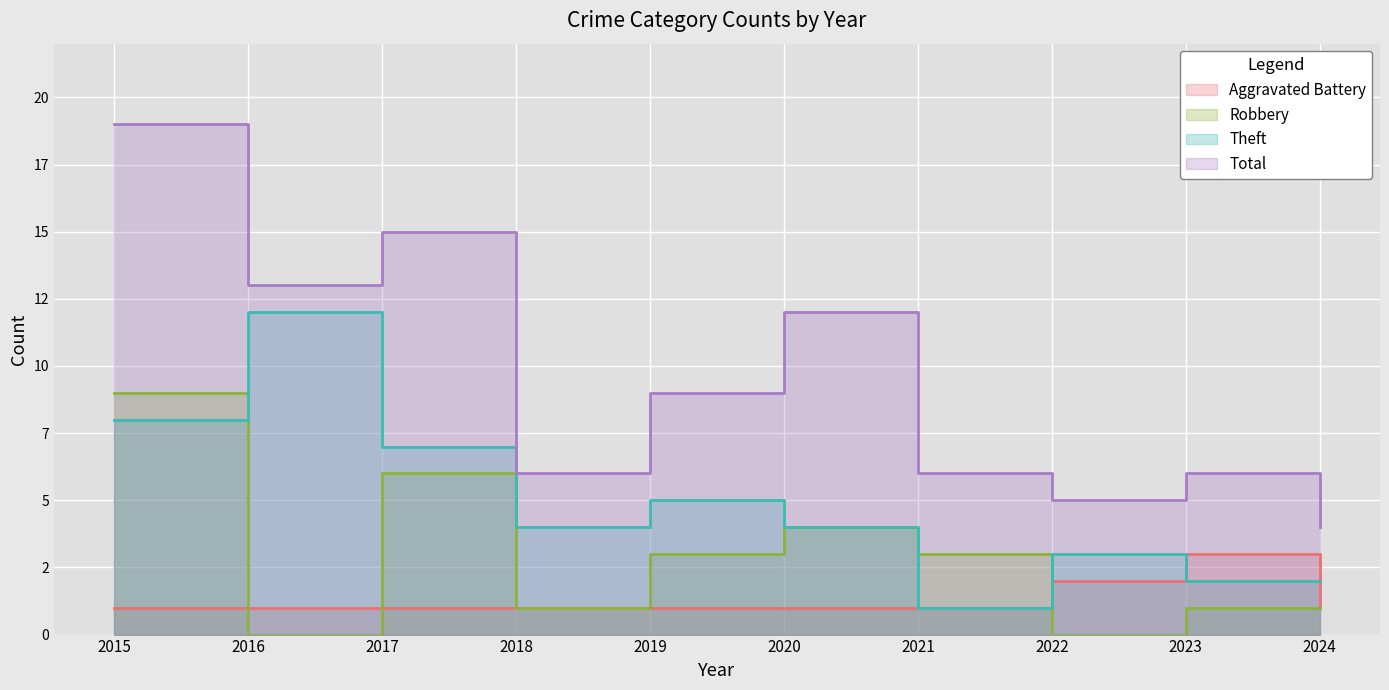

What are all the series names shown in the legend?

Aggravated Battery, Robbery, Theft, Total